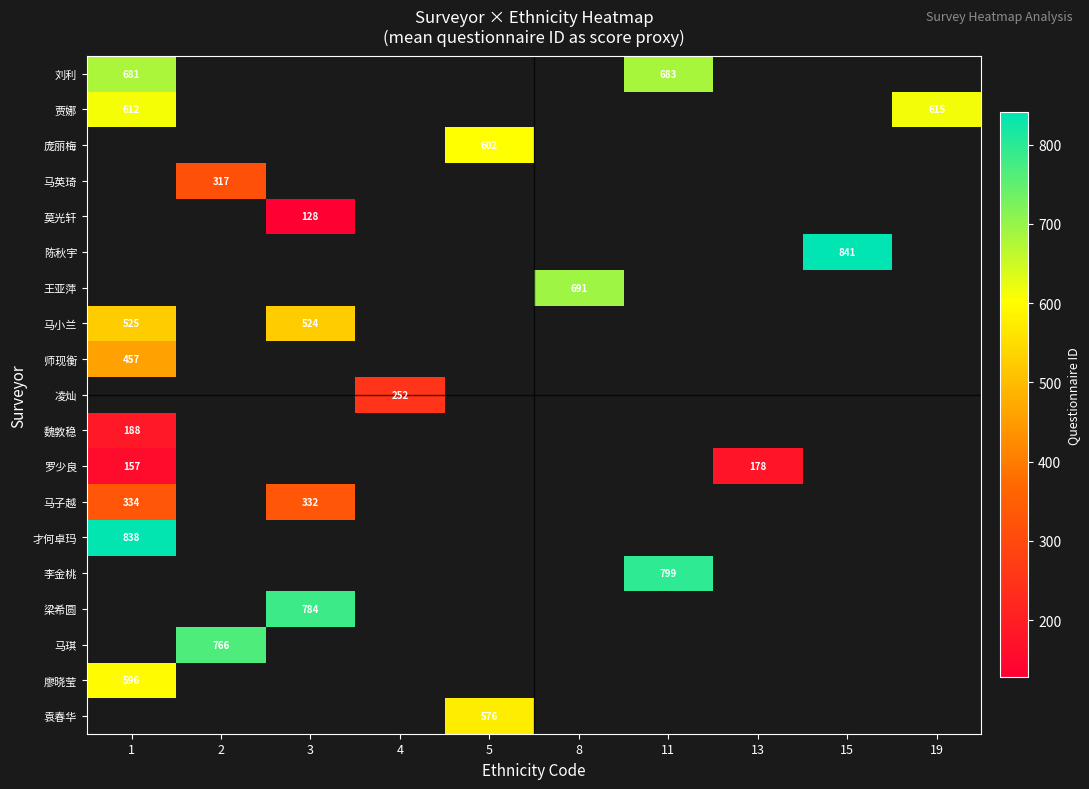

The 刘利 series shows 1087 at 1. True or false?

False